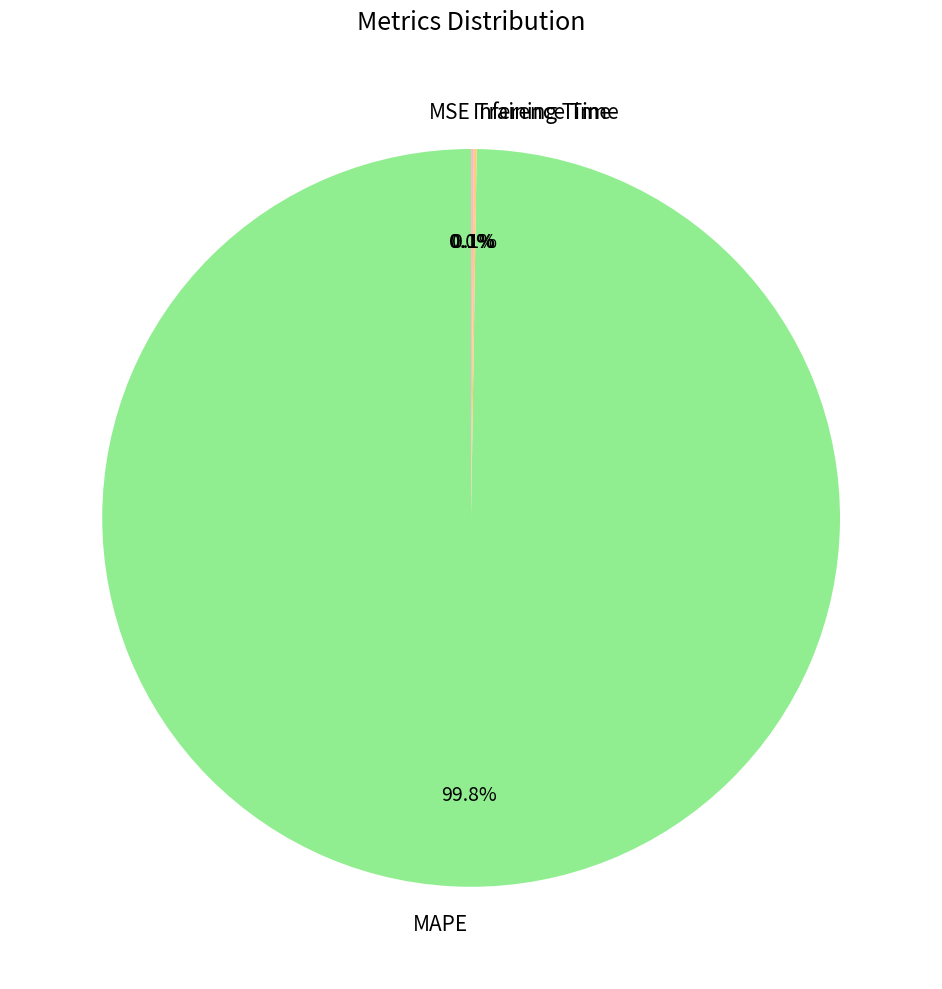

Which category accounts for the majority?

MAPE